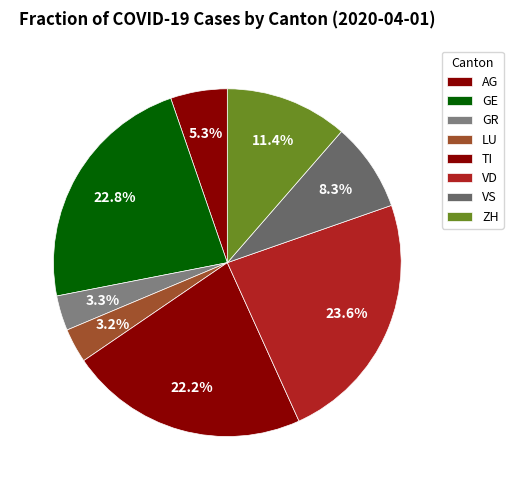

Count the number of slices in the pie.

8